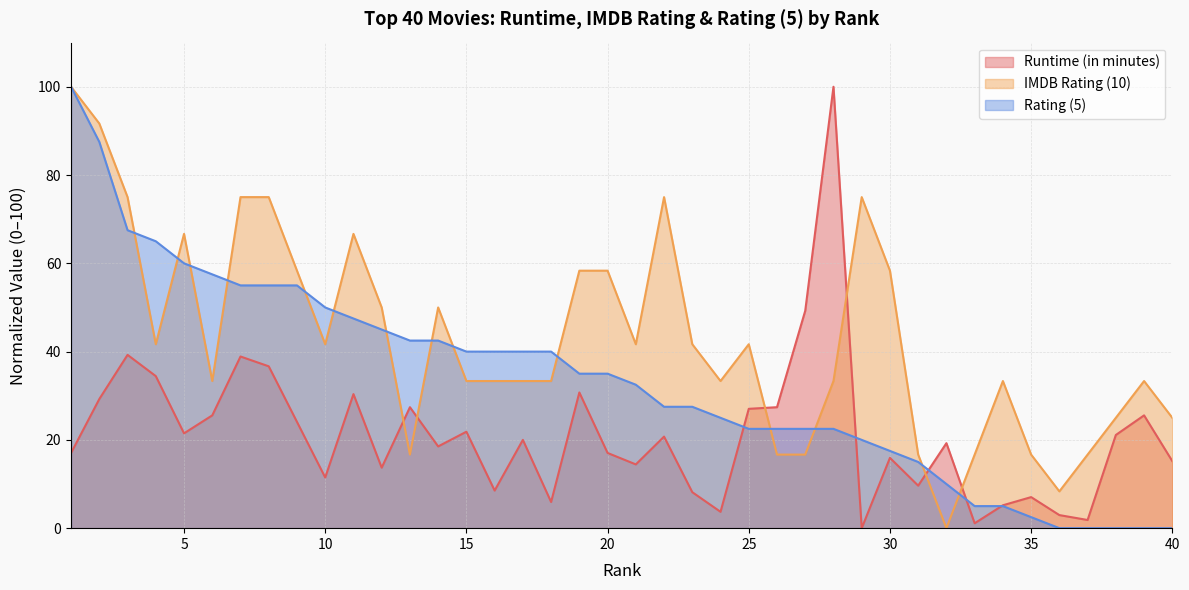

In IMDB Rating (10), how many points are higher than both neighbors (excluding endpoints)?

8